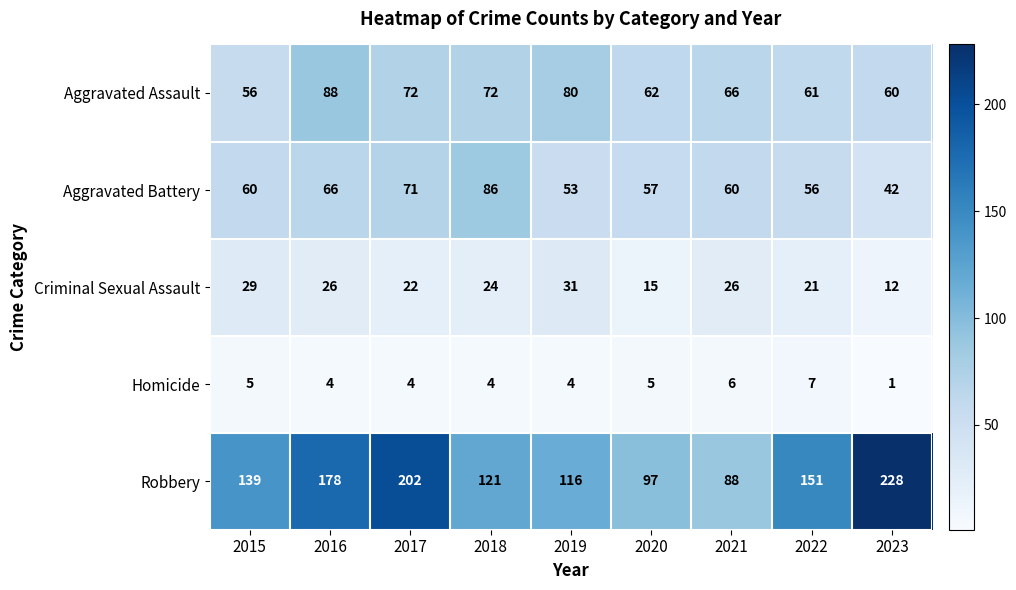

At which label does Robbery reach its peak?

2023